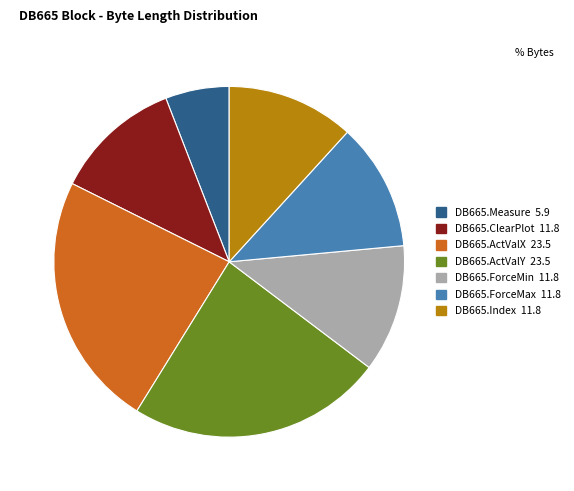

Does DB665.Measure account for over 50% of the chart?

No